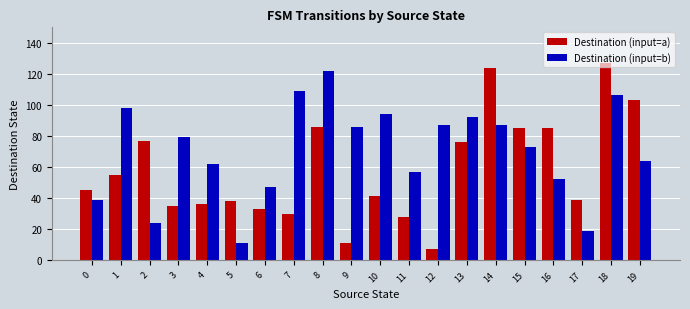

What is the spread (max minus min) of values at 11?

29